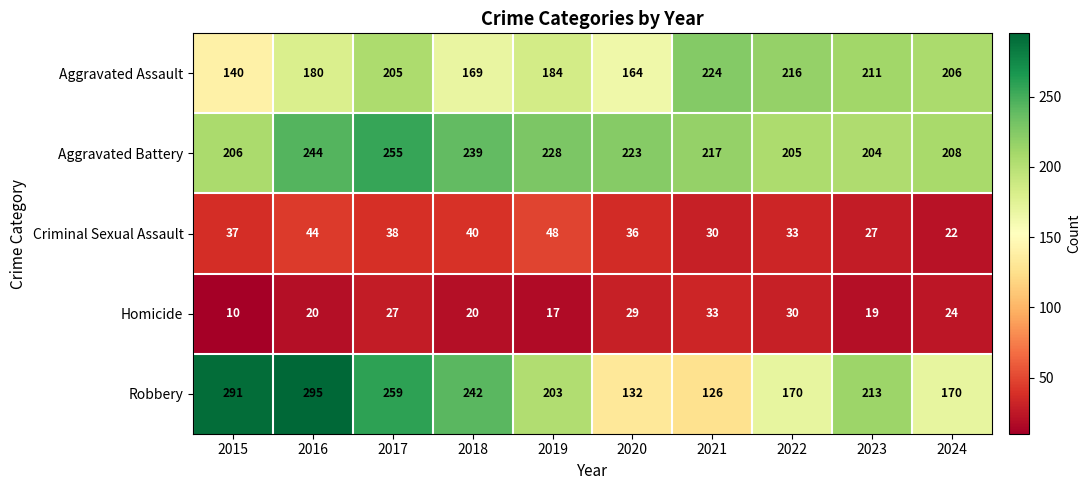

The Criminal Sexual Assault series shows 19 at 2018. True or false?

False